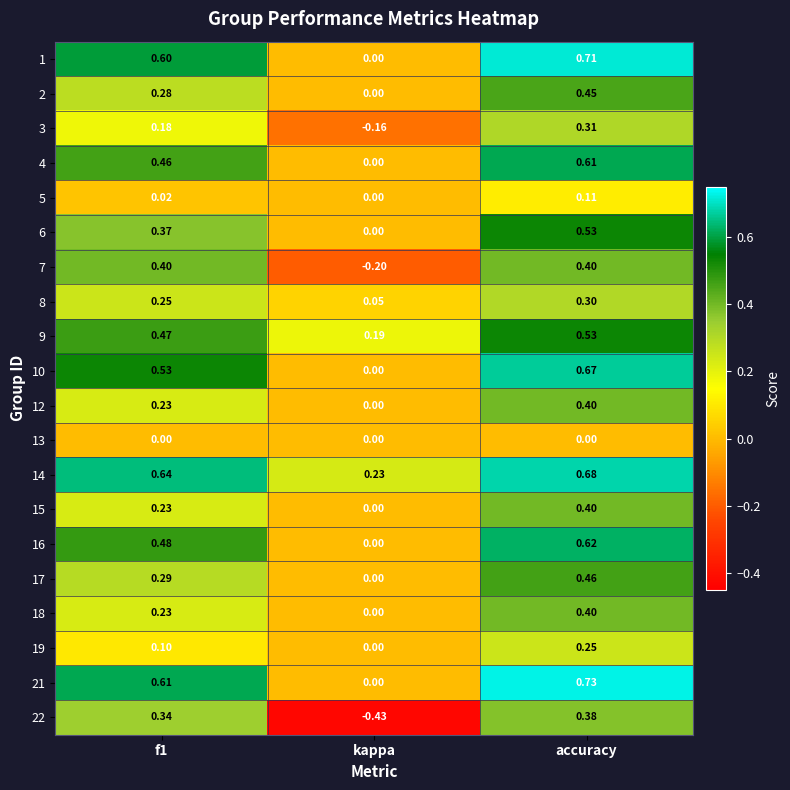

At which category is the sum across all series the highest?

accuracy